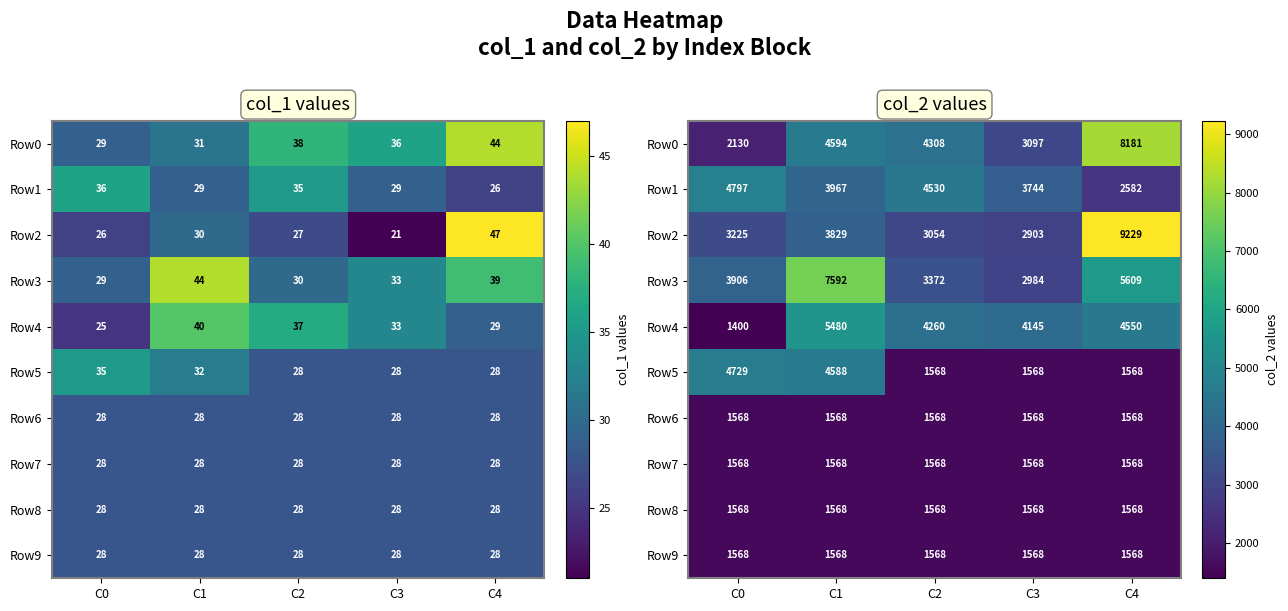

Which series has the widest spread of values?

Row2